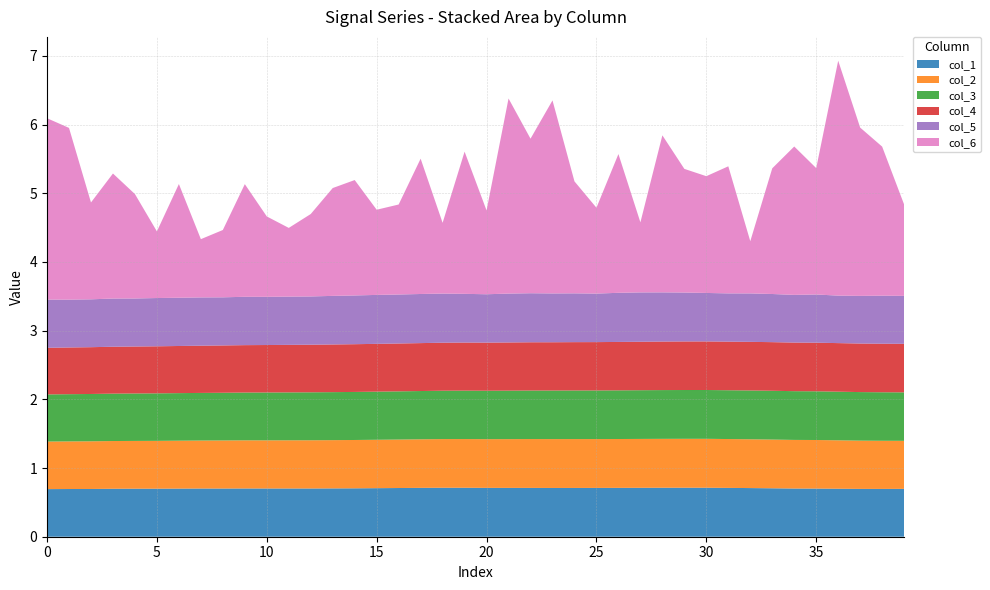

Reading left to right, transcribe all the data shown in this chart.

col_1: 0=0.7	1=0.7	2=0.7	3=0.7	4=0.7	5=0.7	6=0.7	7=0.7	8=0.7	9=0.7	10=0.7	11=0.7	12=0.7	13=0.7	14=0.7	15=0.7	16=0.7	17=0.7	18=0.7	19=0.7	20=0.7	21=0.7	22=0.7	23=0.7	24=0.7	25=0.7	26=0.7	27=0.7	28=0.7	29=0.7	30=0.7	31=0.7	32=0.7	33=0.7	34=0.7	35=0.7	36=0.7	37=0.7	38=0.7	39=0.7
col_2: 0=0.7	1=0.7	2=0.7	3=0.7	4=0.7	5=0.7	6=0.7	7=0.7	8=0.7	9=0.7	10=0.7	11=0.7	12=0.7	13=0.7	14=0.7	15=0.7	16=0.7	17=0.7	18=0.7	19=0.7	20=0.7	21=0.7	22=0.7	23=0.7	24=0.7	25=0.7	26=0.7	27=0.7	28=0.7	29=0.7	30=0.7	31=0.7	32=0.7	33=0.7	34=0.7	35=0.7	36=0.7	37=0.7	38=0.7	39=0.7
col_3: 0=0.7	1=0.7	2=0.7	3=0.7	4=0.7	5=0.7	6=0.7	7=0.7	8=0.7	9=0.7	10=0.7	11=0.7	12=0.7	13=0.7	14=0.7	15=0.7	16=0.7	17=0.7	18=0.7	19=0.7	20=0.7	21=0.7	22=0.7	23=0.7	24=0.7	25=0.7	26=0.7	27=0.7	28=0.7	29=0.7	30=0.7	31=0.7	32=0.7	33=0.7	34=0.7	35=0.7	36=0.7	37=0.7	38=0.7	39=0.7
col_4: 0=0.7	1=0.7	2=0.7	3=0.7	4=0.7	5=0.7	6=0.7	7=0.7	8=0.7	9=0.7	10=0.7	11=0.7	12=0.7	13=0.7	14=0.7	15=0.7	16=0.7	17=0.7	18=0.7	19=0.7	20=0.7	21=0.7	22=0.7	23=0.7	24=0.7	25=0.7	26=0.7	27=0.7	28=0.7	29=0.7	30=0.7	31=0.7	32=0.7	33=0.7	34=0.7	35=0.7	36=0.7	37=0.7	38=0.7	39=0.7
col_5: 0=0.7	1=0.7	2=0.7	3=0.7	4=0.7	5=0.7	6=0.7	7=0.7	8=0.7	9=0.7	10=0.7	11=0.7	12=0.7	13=0.7	14=0.7	15=0.7	16=0.7	17=0.7	18=0.7	19=0.7	20=0.7	21=0.7	22=0.7	23=0.7	24=0.7	25=0.7	26=0.7	27=0.7	28=0.7	29=0.7	30=0.7	31=0.7	32=0.7	33=0.7	34=0.7	35=0.7	36=0.7	37=0.7	38=0.7	39=0.7
col_6: 0=2.6	1=2.5	2=1.4	3=1.8	4=1.5	5=1.0	6=1.7	7=0.8	8=1.0	9=1.6	10=1.2	11=1.0	12=1.2	13=1.6	14=1.7	15=1.2	16=1.3	17=2.0	18=1.0	19=2.1	20=1.2	21=2.8	22=2.2	23=2.8	24=1.6	25=1.2	26=2.0	27=1.0	28=2.3	29=1.8	30=1.7	31=1.9	32=0.8	33=1.8	34=2.2	35=1.8	36=3.4	37=2.5	38=2.2	39=1.3